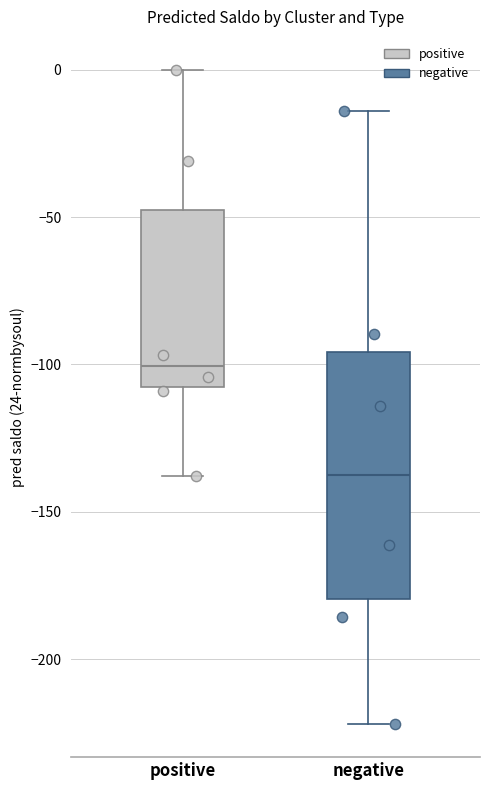

Reading left to right, transcribe this box plot: for each box, give where its median line is, the range the box spans, and where its two whiskers end, as read against the y-axis. The values are not printed on the chart, so give them approximately, as read against the axis.

positive: median -100, box -110 to -50, whiskers -140 to 0
negative: median -140, box -180 to -95, whiskers -220 to -15